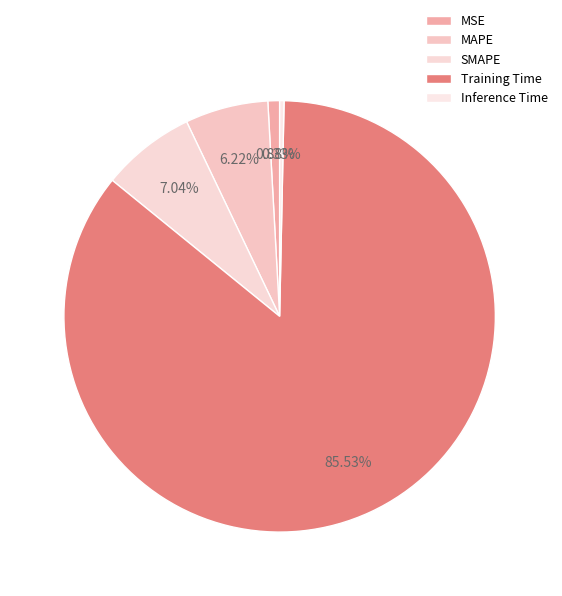

To the nearest percent, what is the average slice percentage?

20%